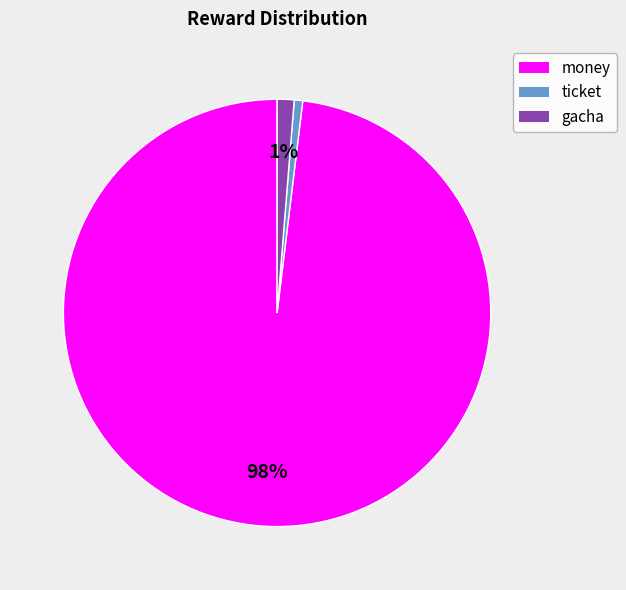

To the nearest percent, what is the average slice percentage?

33%